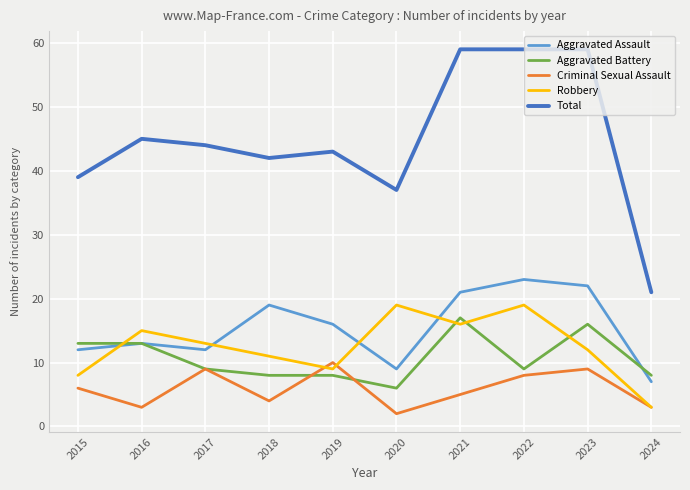

At which category does Criminal Sexual Assault reach its first local valley?

2016